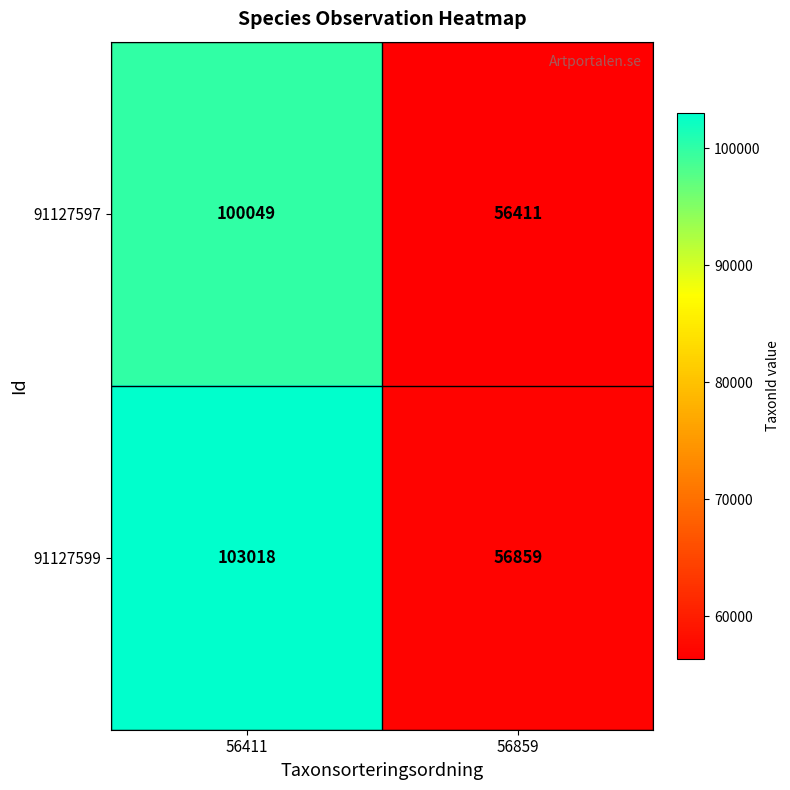

Which category has the lowest value in the 91127597 series?

56859